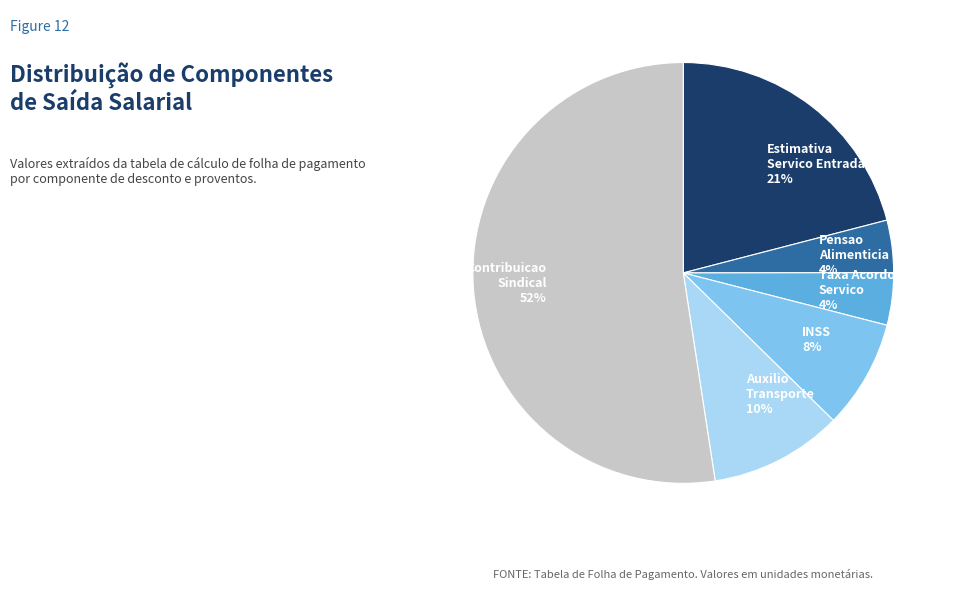

Does Estimativa Servico Entrada account for over 50% of the chart?

No